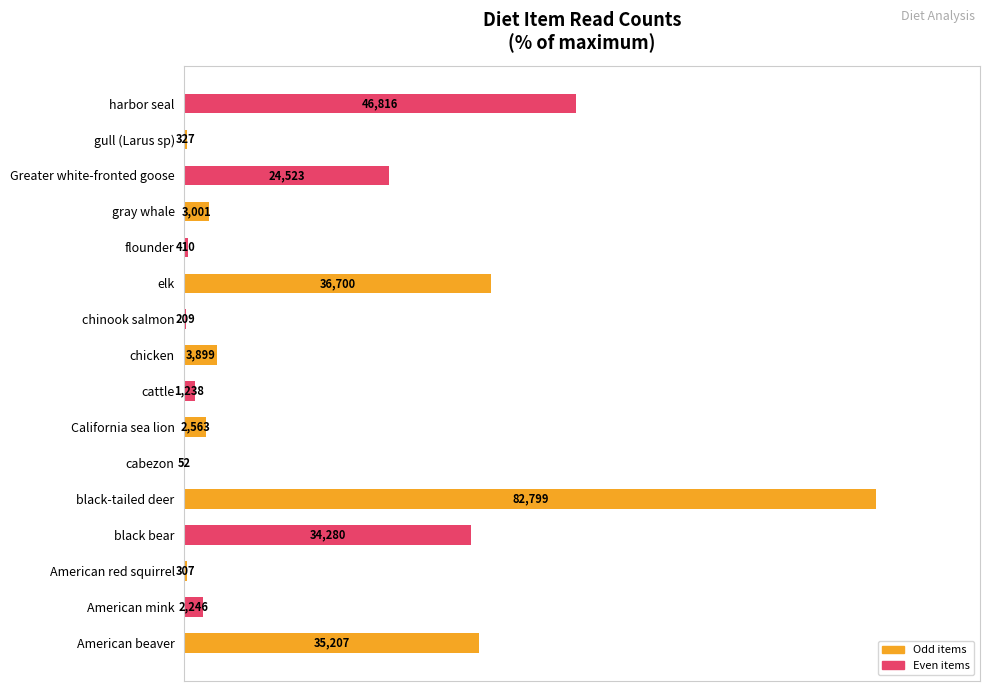

What is the sum of all values?

331.6